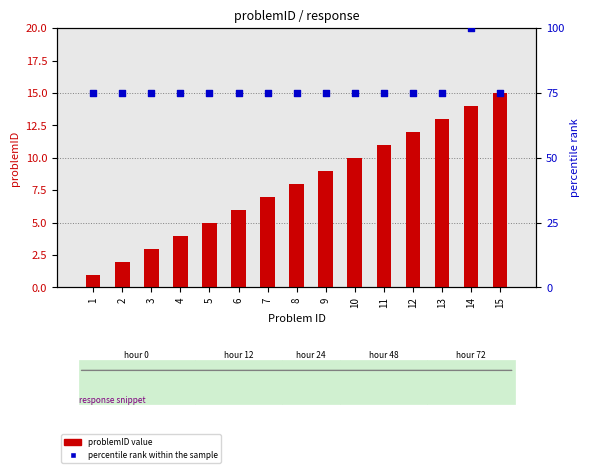

Which series contains the lowest Y value?

problemID value